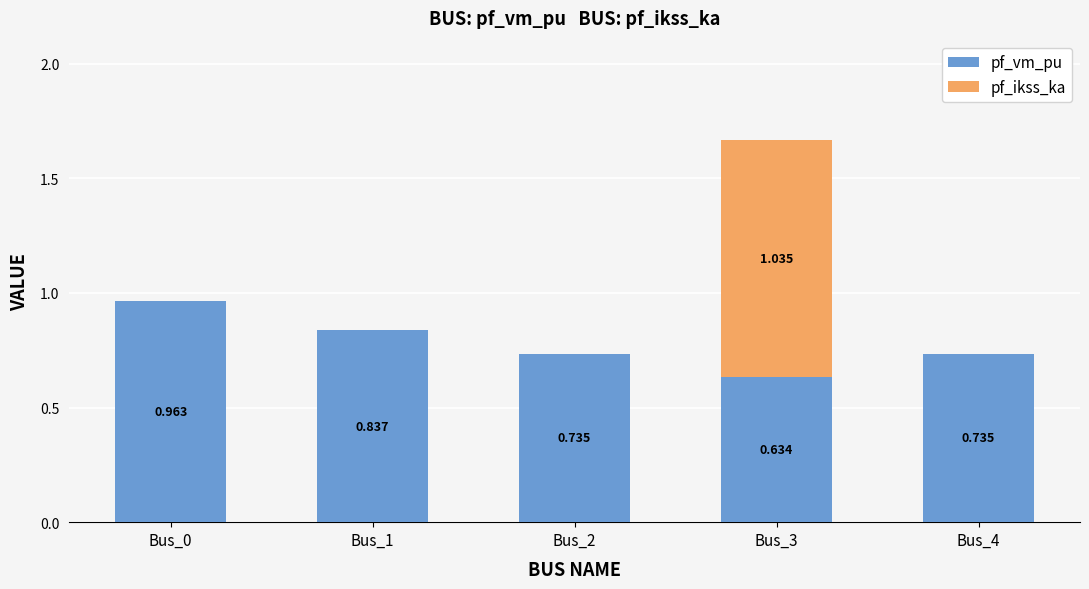

At which category is the sum across all series the highest?

Bus_3